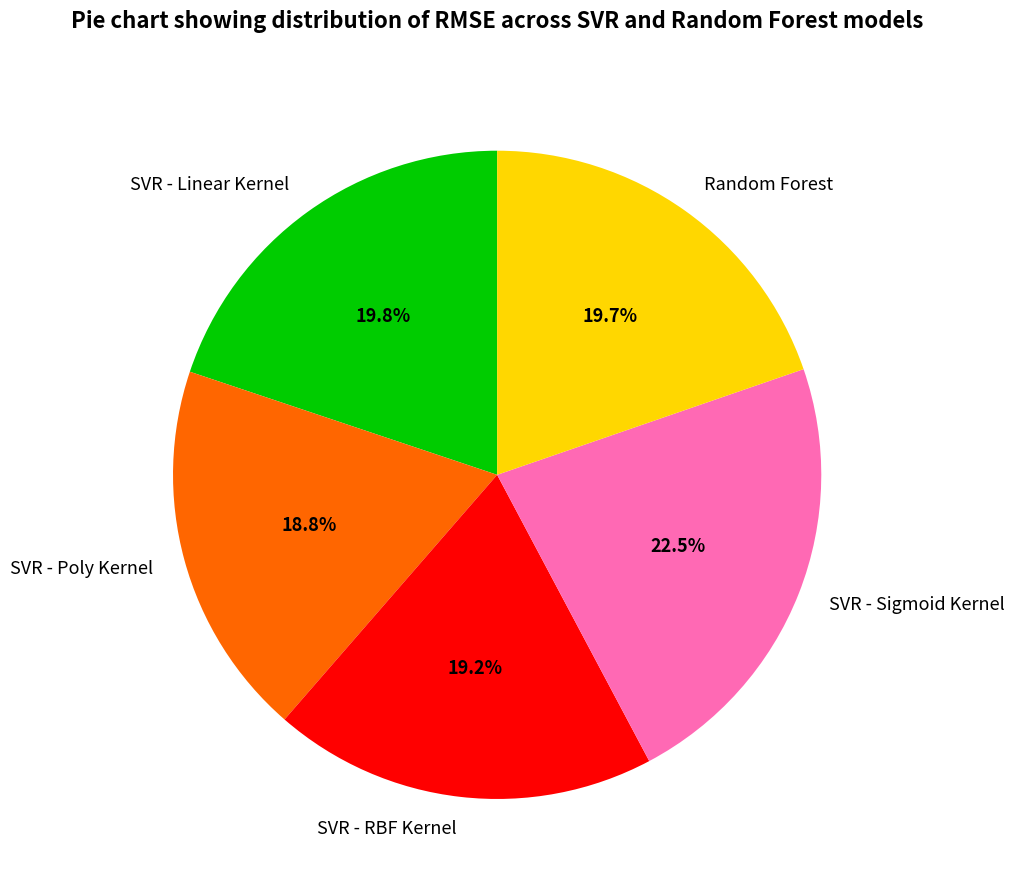

Is there a majority slice in this chart?

No